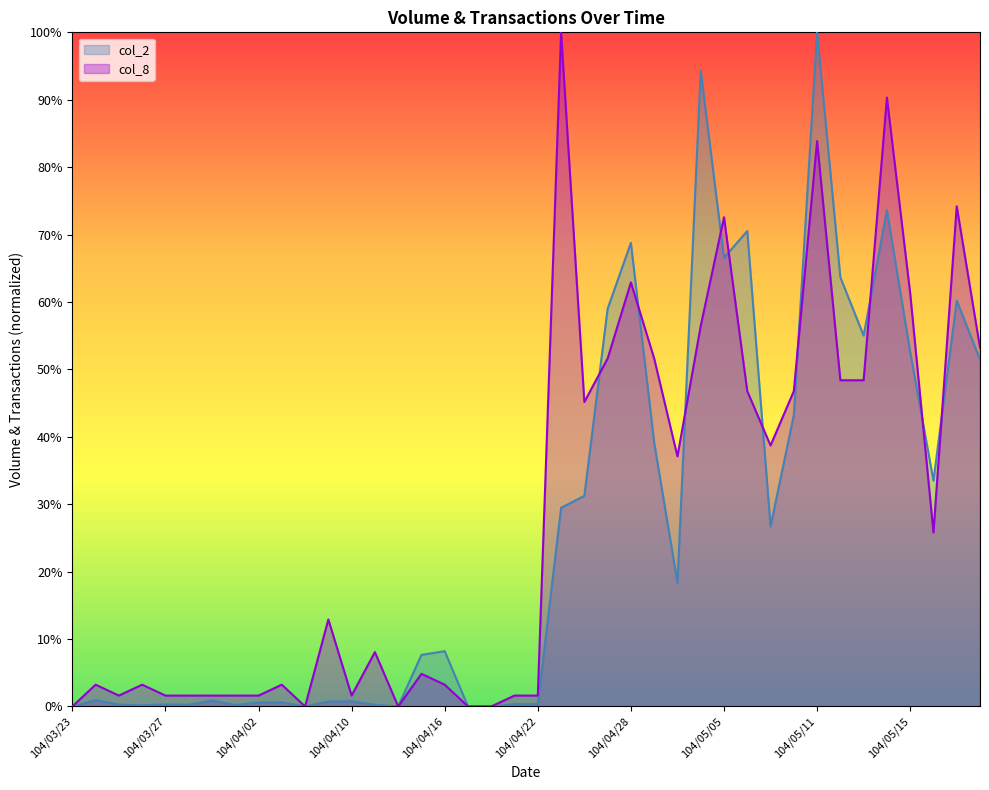

How many lines are shown in the chart?

2